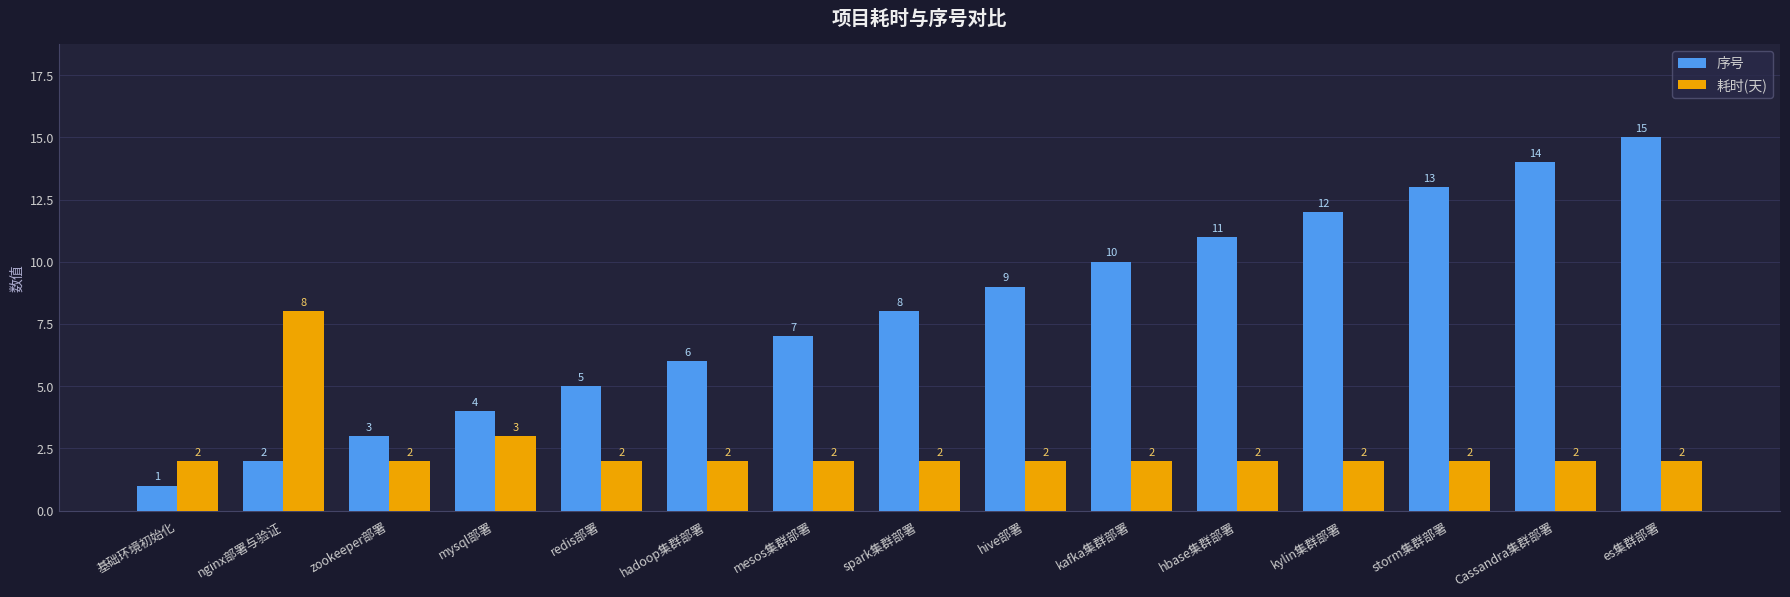

What is the maximum value for 耗时(天)?

8